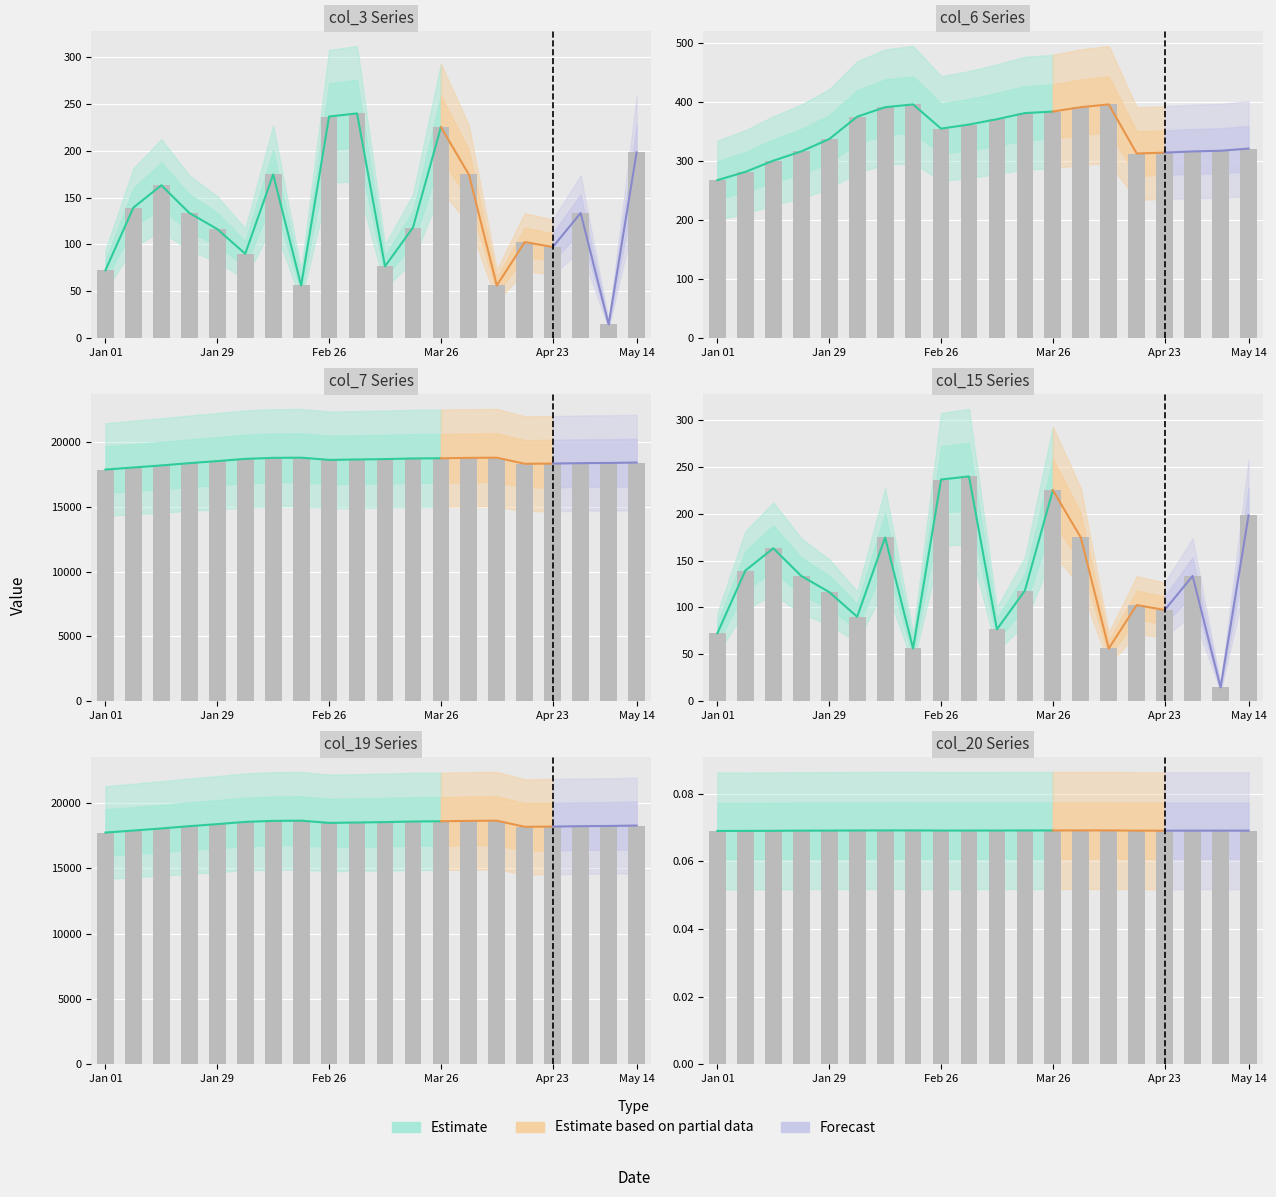

What is the average value of the col_7 series?

18499.9